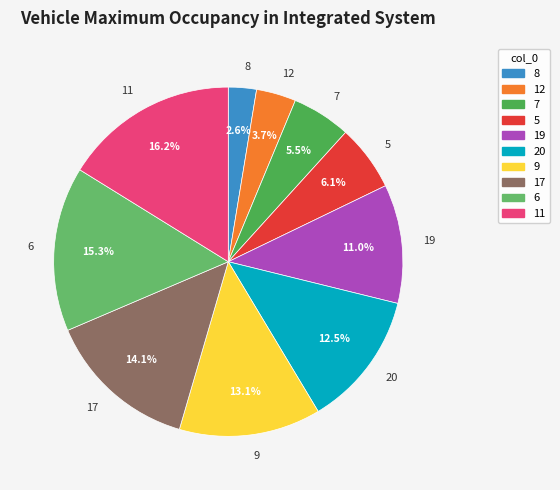

Do 11 and 5 together represent more than half of the pie?

No